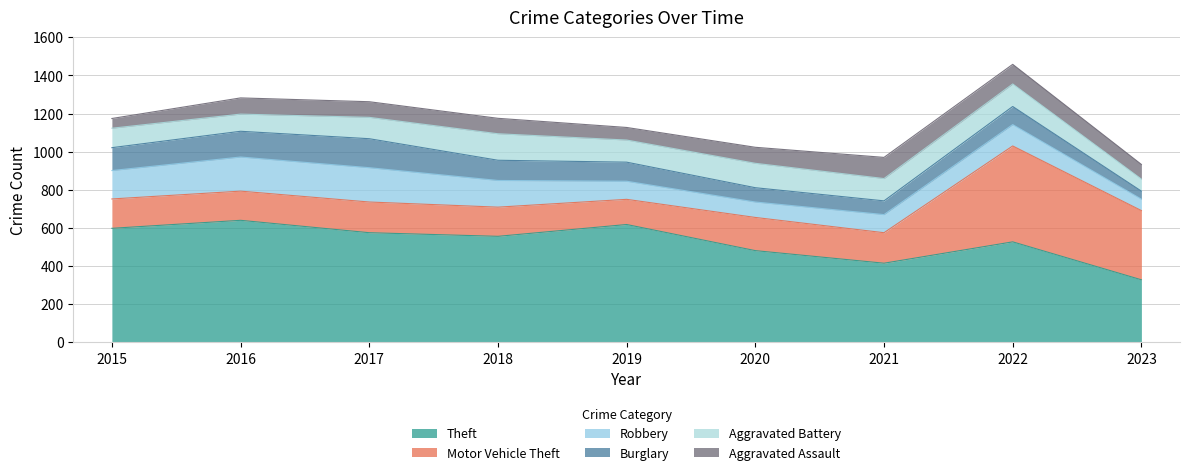

At which category does Aggravated Assault reach its first local peak?

2016